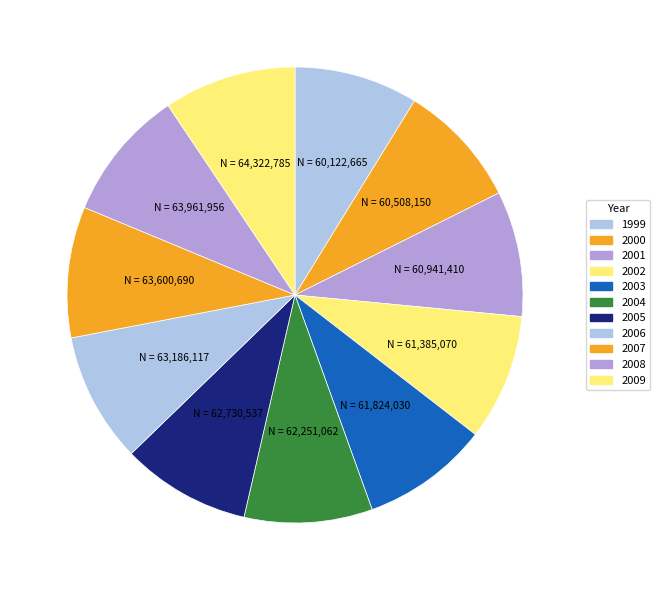

What is the largest slice in the pie chart?

2009